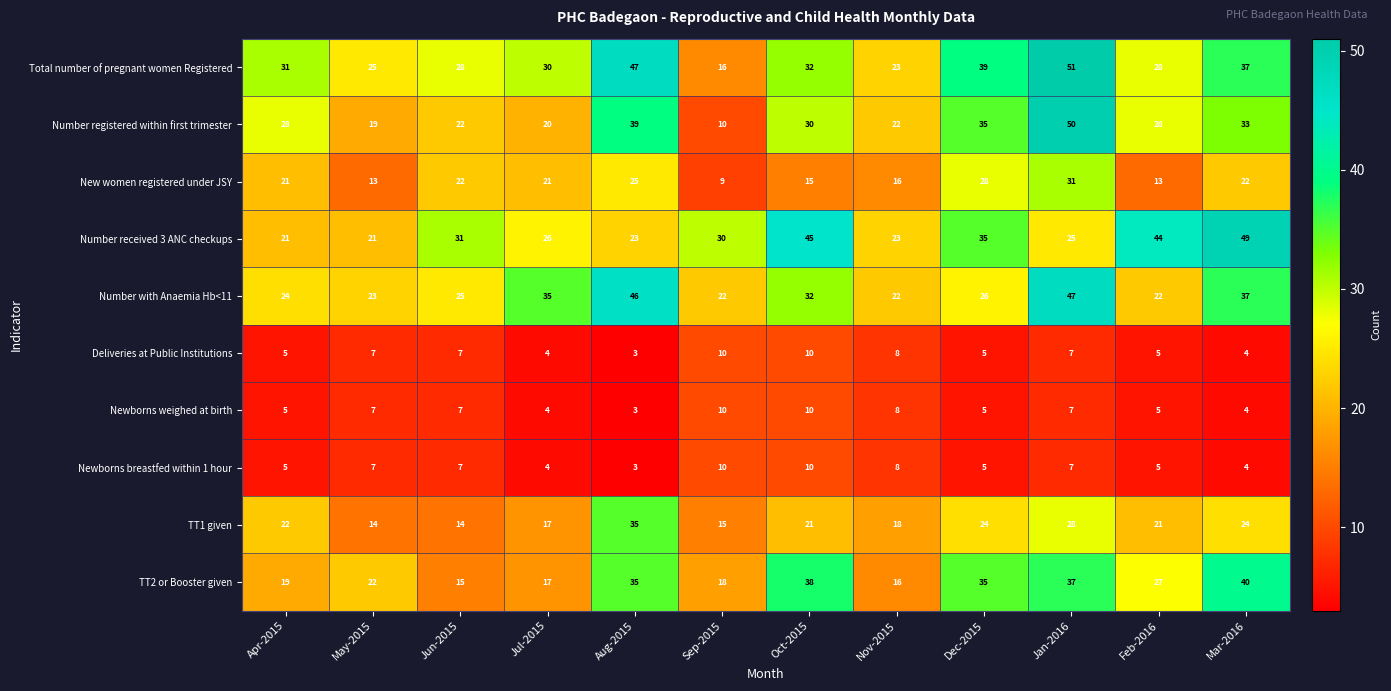

Which category has the highest value across all series?

Jan-2016